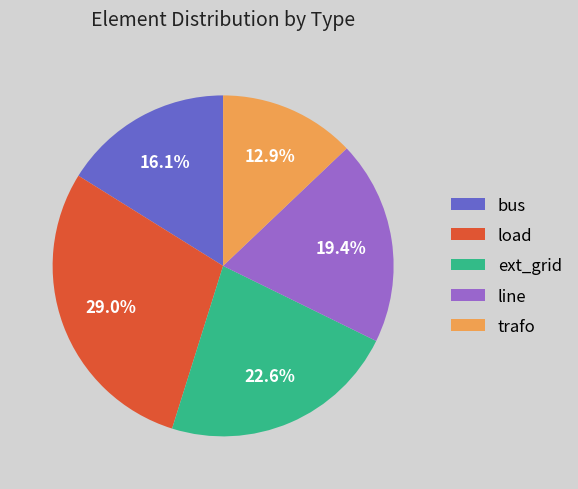

Which category has the biggest portion of the pie?

load